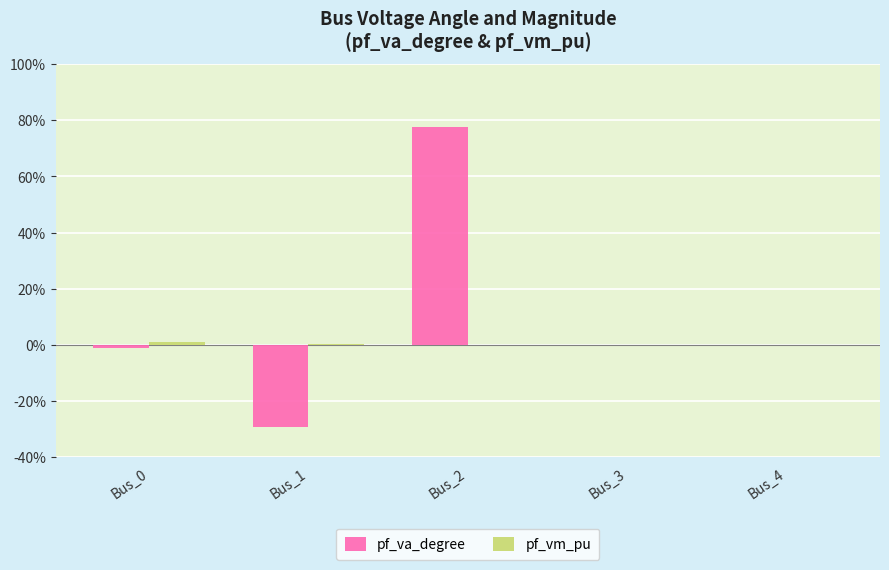

At which category is the sum across all series the highest?

Bus_2